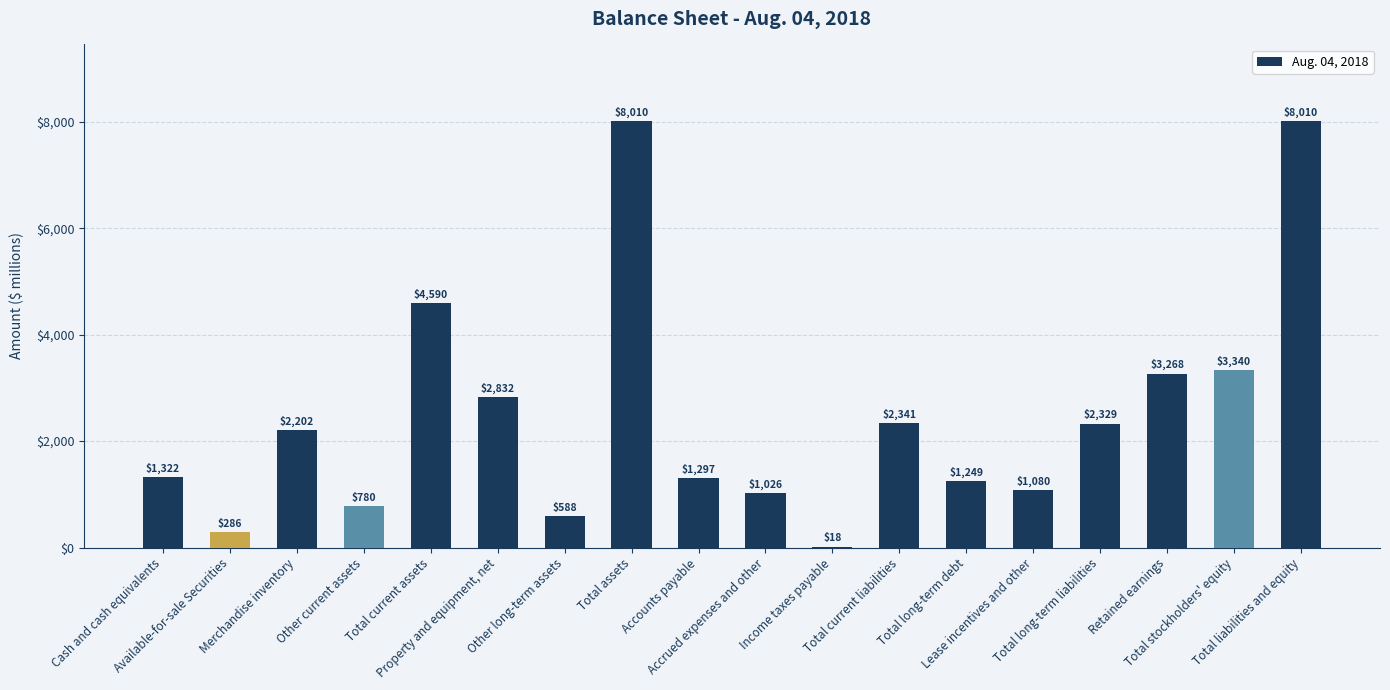

What is the greatest value displayed?

8010